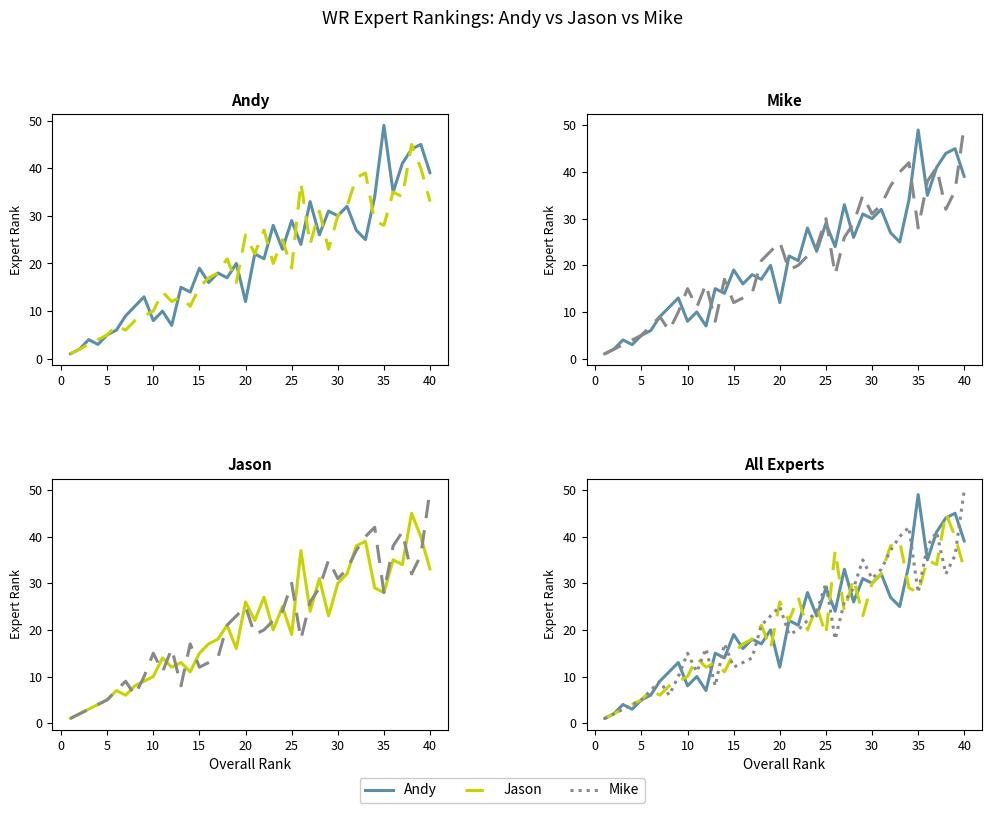

What is the average value of the Jason series?

21